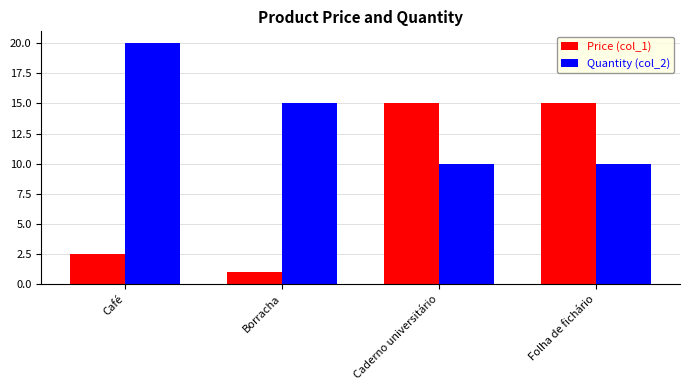

Reading left to right, transcribe all the data shown in this chart.

Price (col_1): 2.5	1.0	15.0	15.0
Quantity (col_2): 20.0	15.0	10.0	10.0